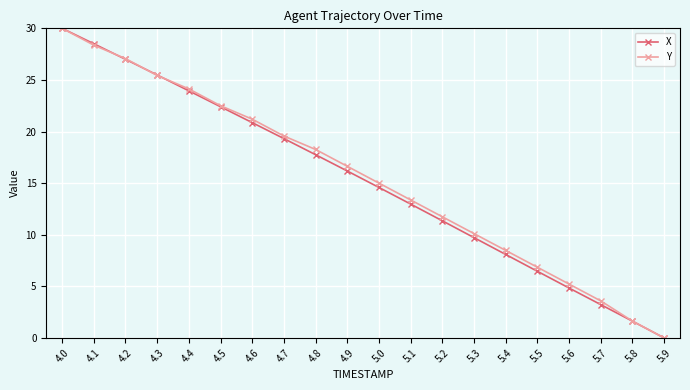

What is the sum of the Y values at 4.4 and 4.0?

54.1